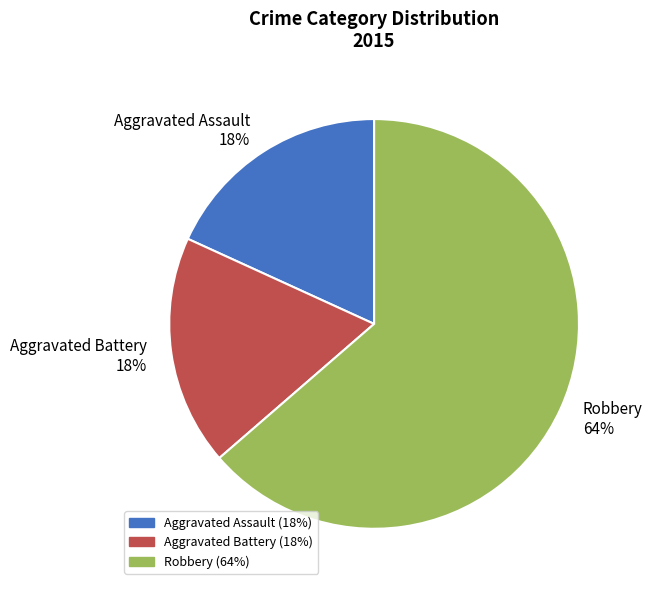

Approximately how many times larger is the value at Aggravated Battery compared to Aggravated Assault?

1.0